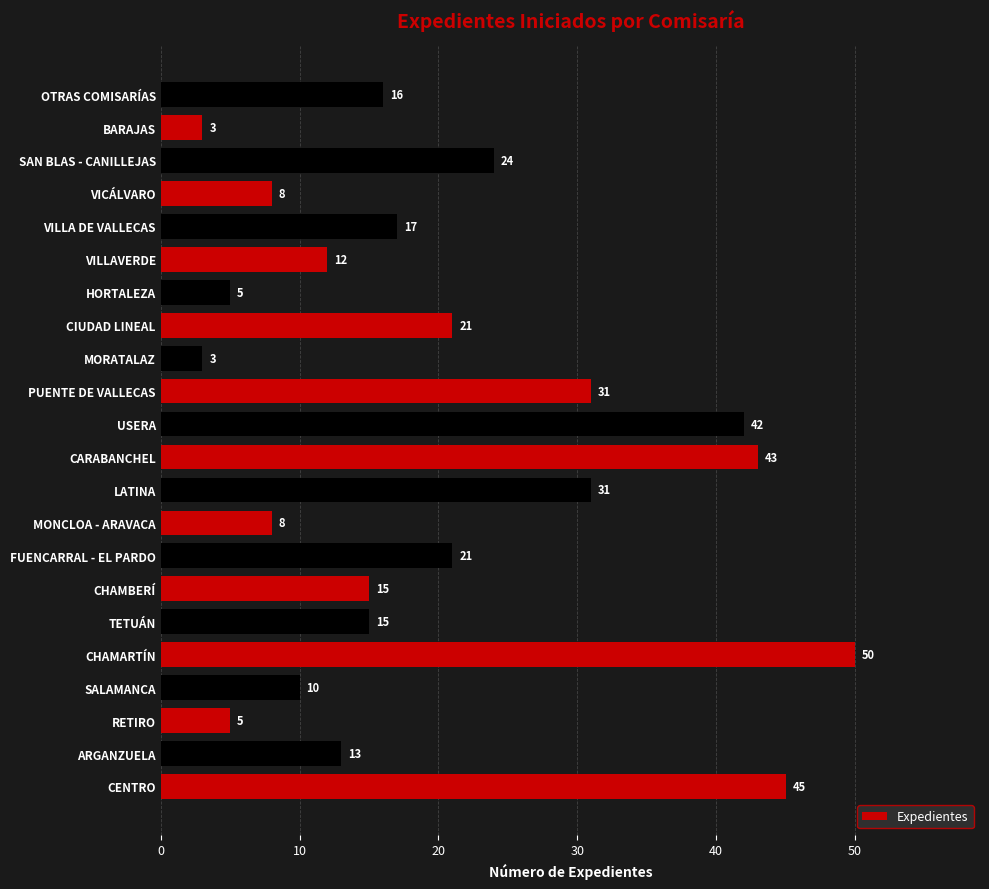

What is the difference between the maximum and minimum values?

47